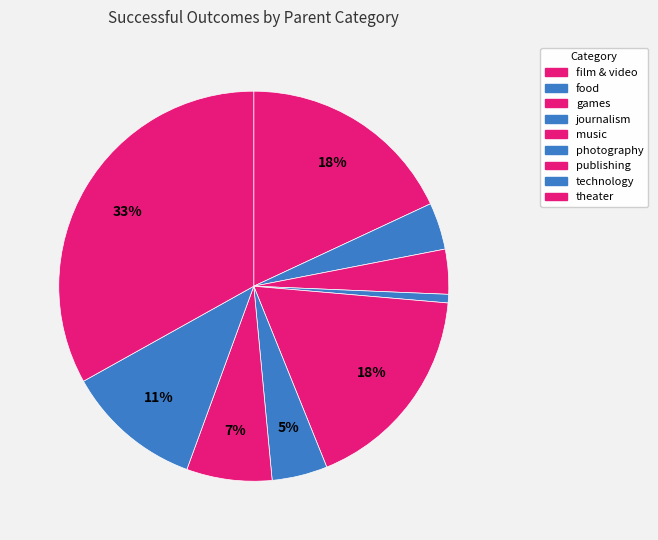

What is the ratio of the value at food to the value at photography?

0.8